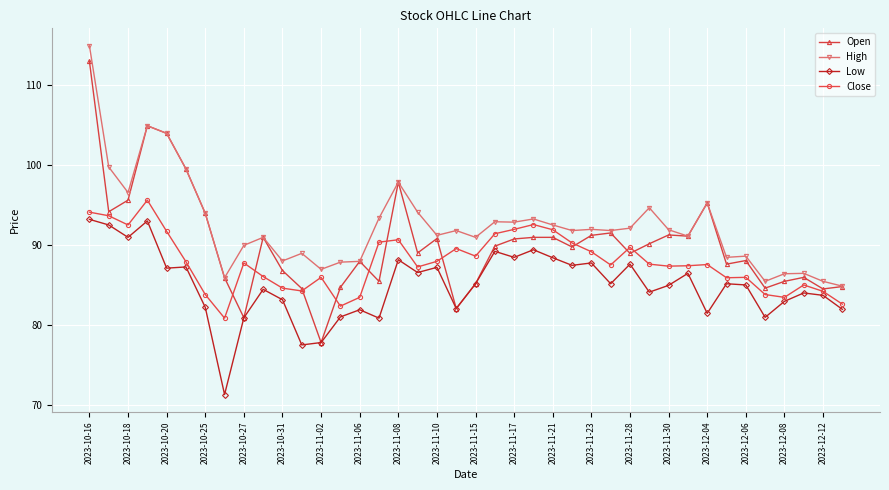

Rank the series by their average value, from highest to lowest.

High, Open, Close, Low